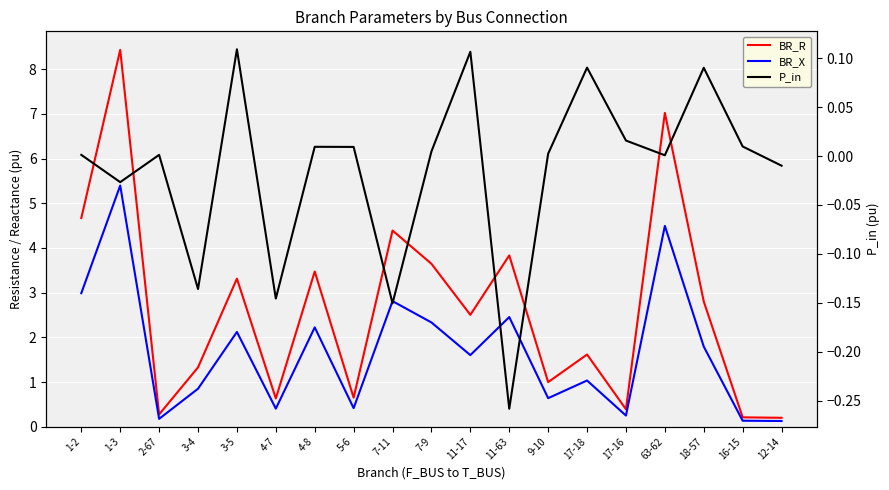

At which category does the chart reach its peak across all series?

1-3